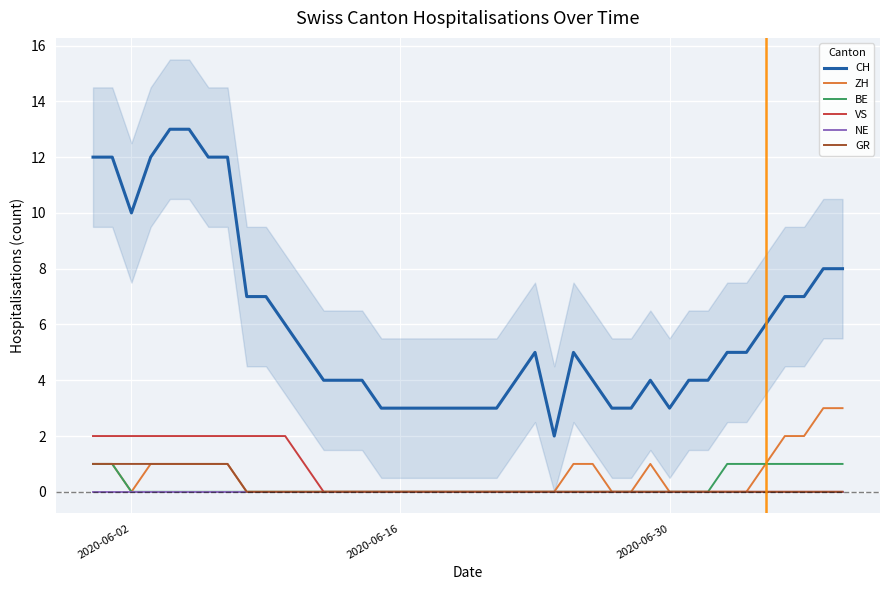

Which series has the widest spread of values?

CH